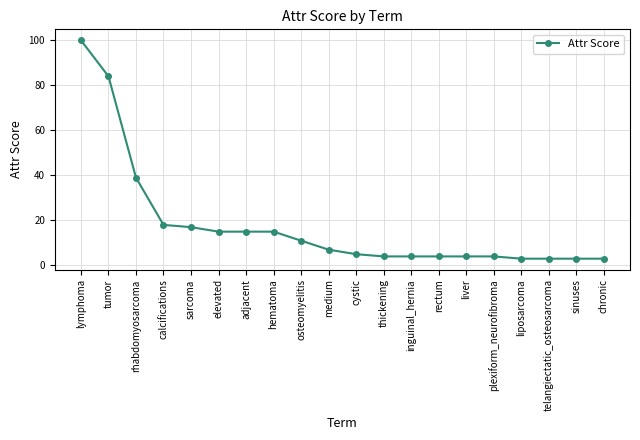

Is it true that the value at cystic is 5?

True